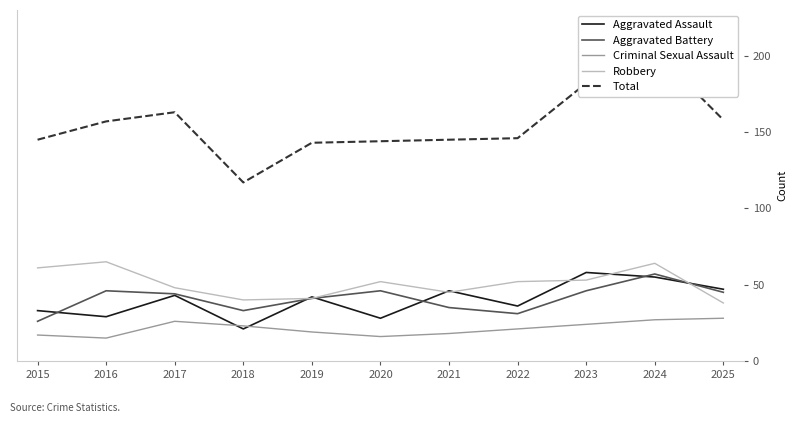

List the labels in order of Aggravated Battery value, largest first.

2024, 2016, 2020, 2023, 2025, 2017, 2019, 2021, 2018, 2022, 2015